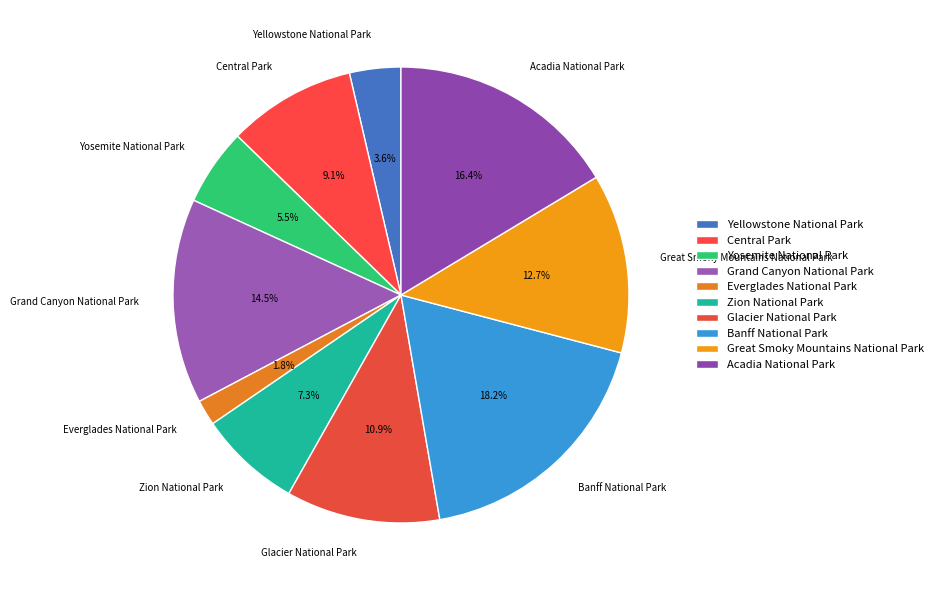

Combined, do Acadia National Park and Yosemite National Park account for over 50%?

No